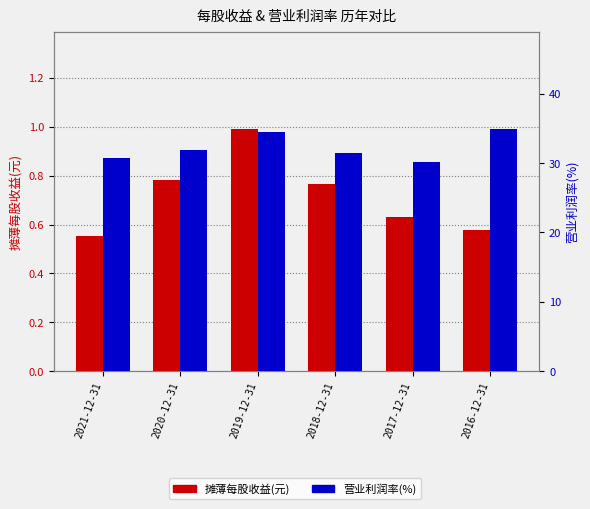

How many bars are there in each group?

2